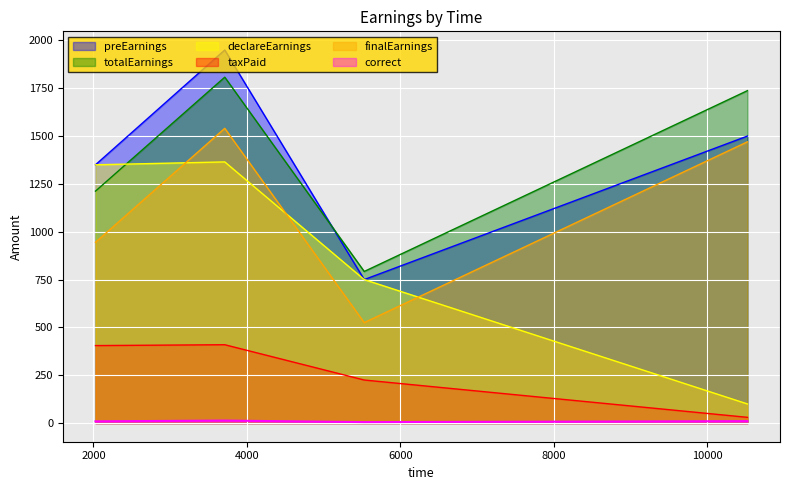

What is the approximate value of declareEarnings at 10525?

100.0